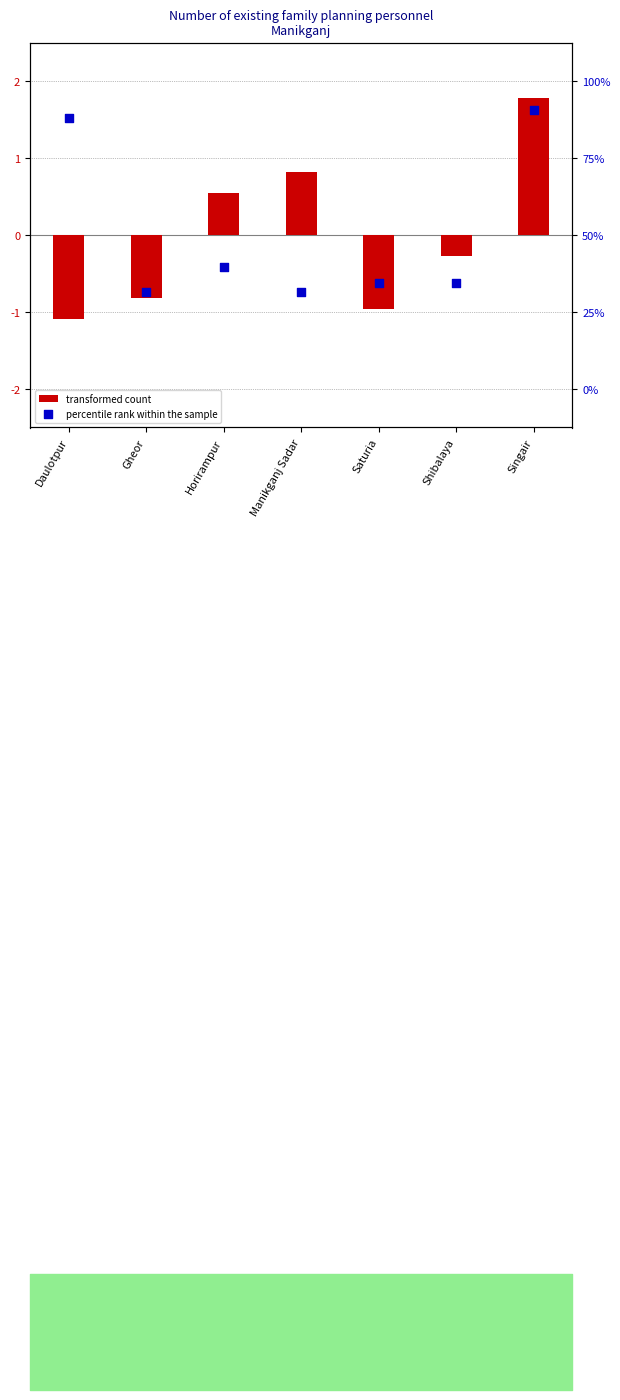

What are all the series names shown in the legend?

transformed count, percentile rank within the sample